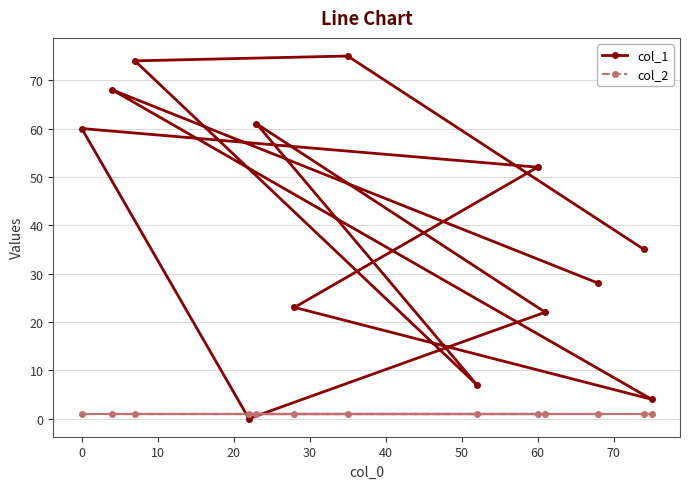

Reading right to left, extract all data points from this chart.

col_1: 28	68	4	23	52	60	0	22	61	7	74	75	35
col_2: 1	1	1	1	1	1	1	1	1	1	1	1	1